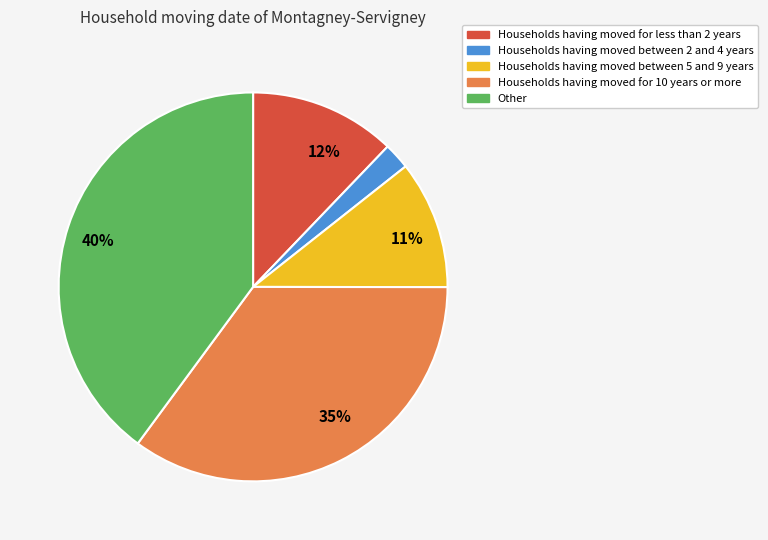

To the nearest percent, what is the difference between the largest and smallest slice percentages?

38%